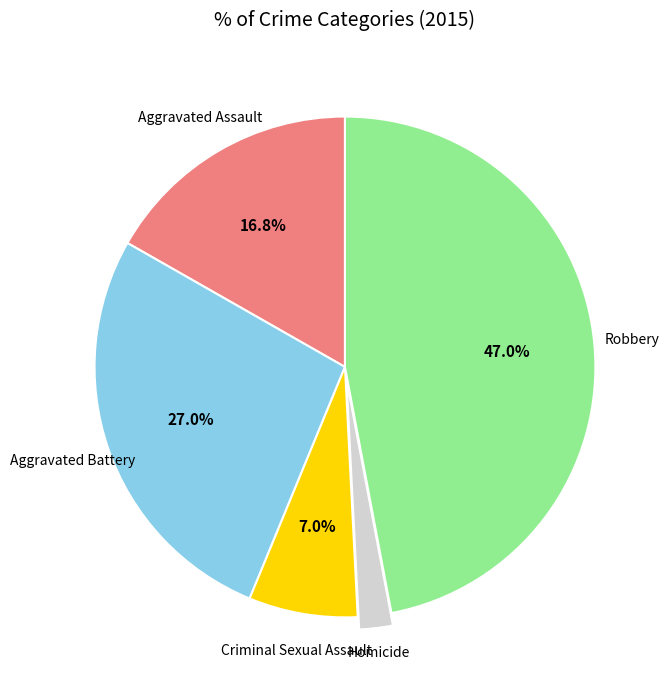

Does any single category account for the majority?

No